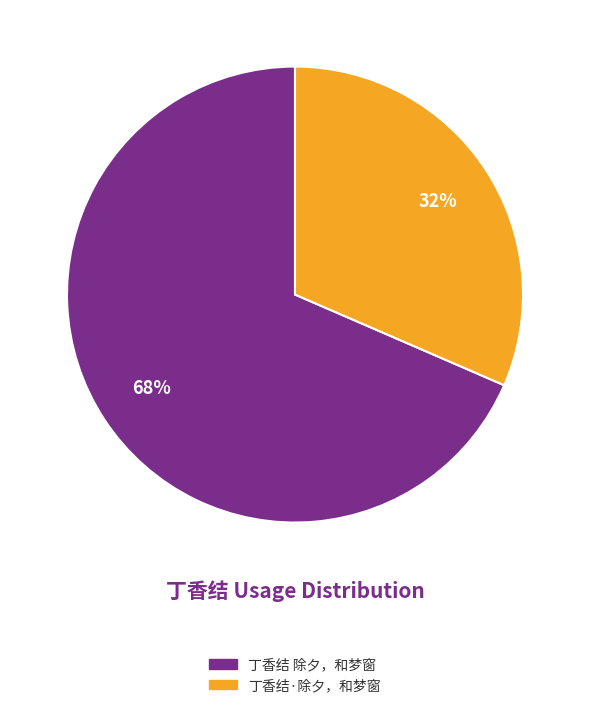

Combined, do 丁香结 除夕，和梦窗 and 丁香结·除夕，和梦窗 account for over 50%?

Yes